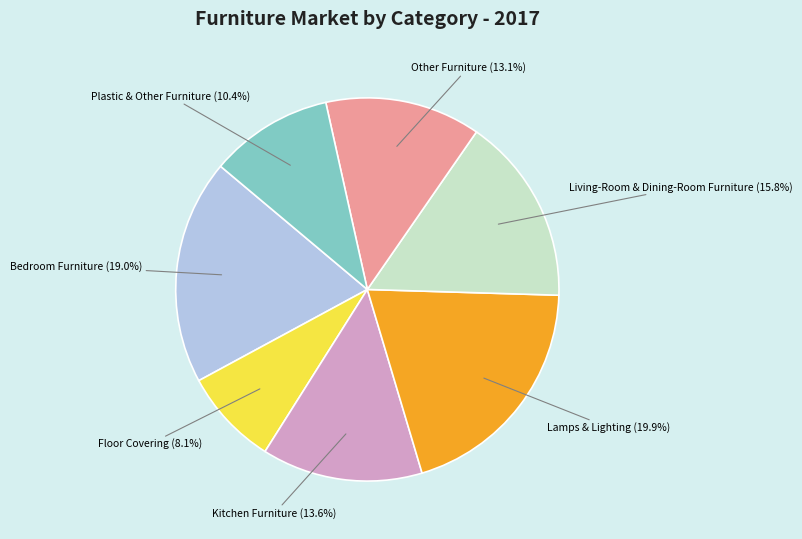

What is the largest slice in the pie chart?

Lamps & Lighting